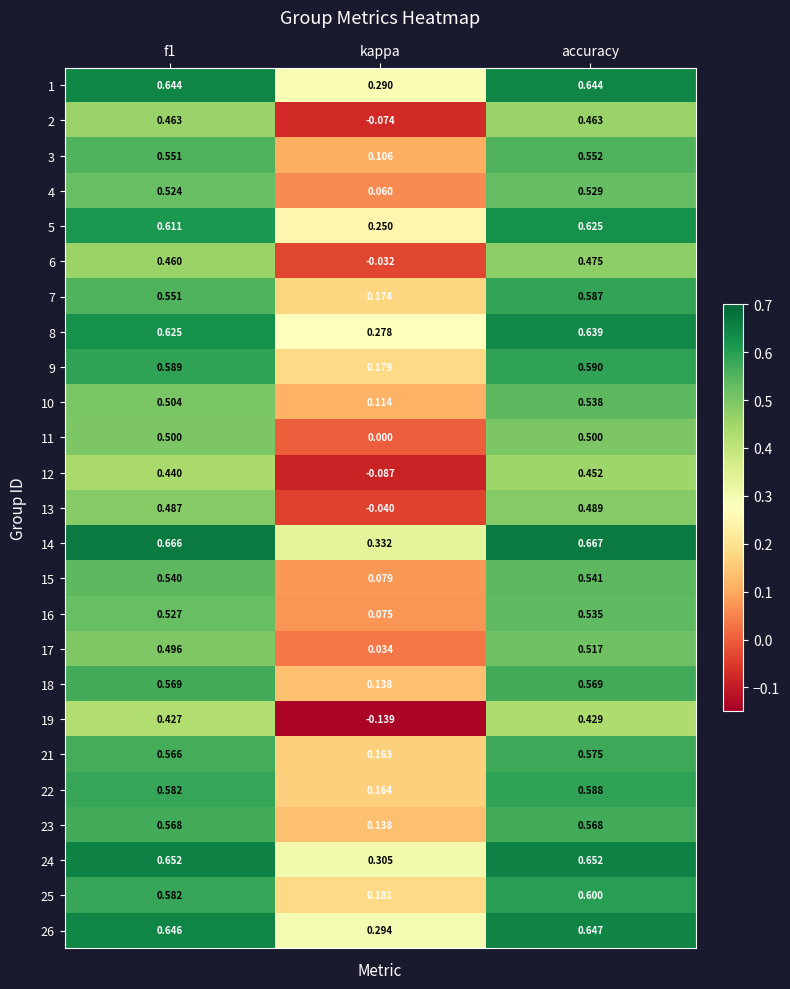

Where is 10 nearest to the value 0?

kappa